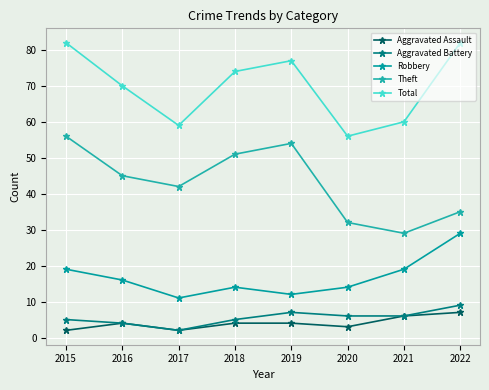

Reading left to right, what are all the values shown in this chart?

Aggravated Assault: 2	4	2	4	4	3	6	7
Aggravated Battery: 5	4	2	5	7	6	6	9
Robbery: 19	16	11	14	12	14	19	29
Theft: 56	45	42	51	54	32	29	35
Total: 82	70	59	74	77	56	60	82